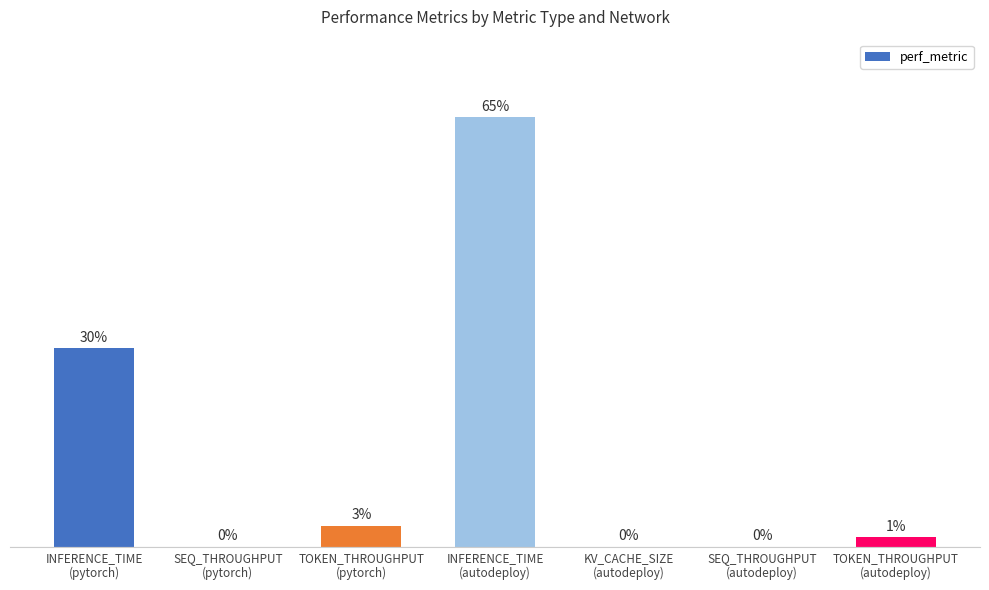

Are the bars horizontal?

No